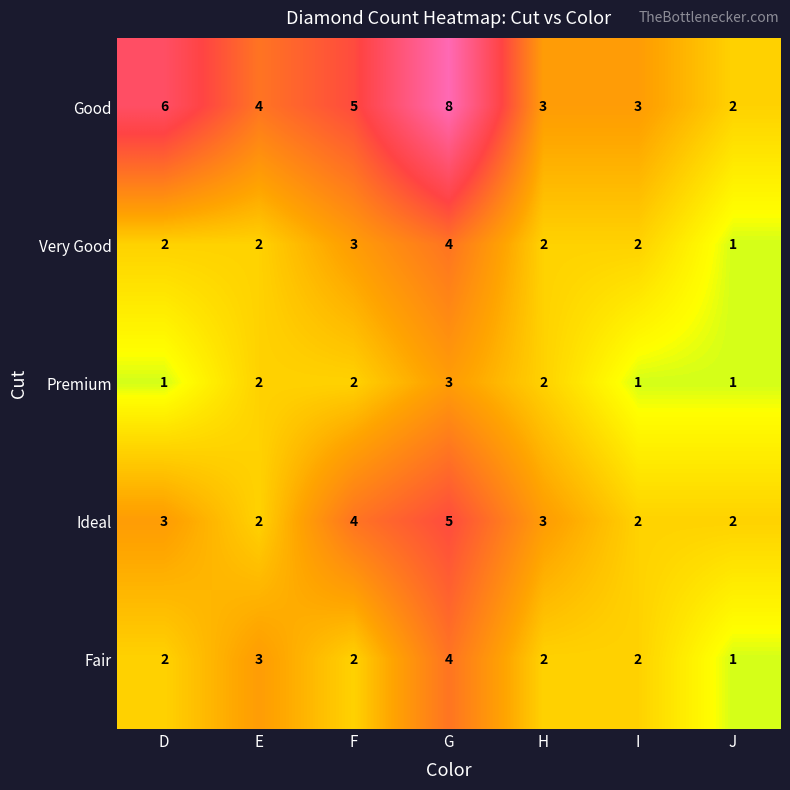

The value of Premium at F is 1. True or false?

False